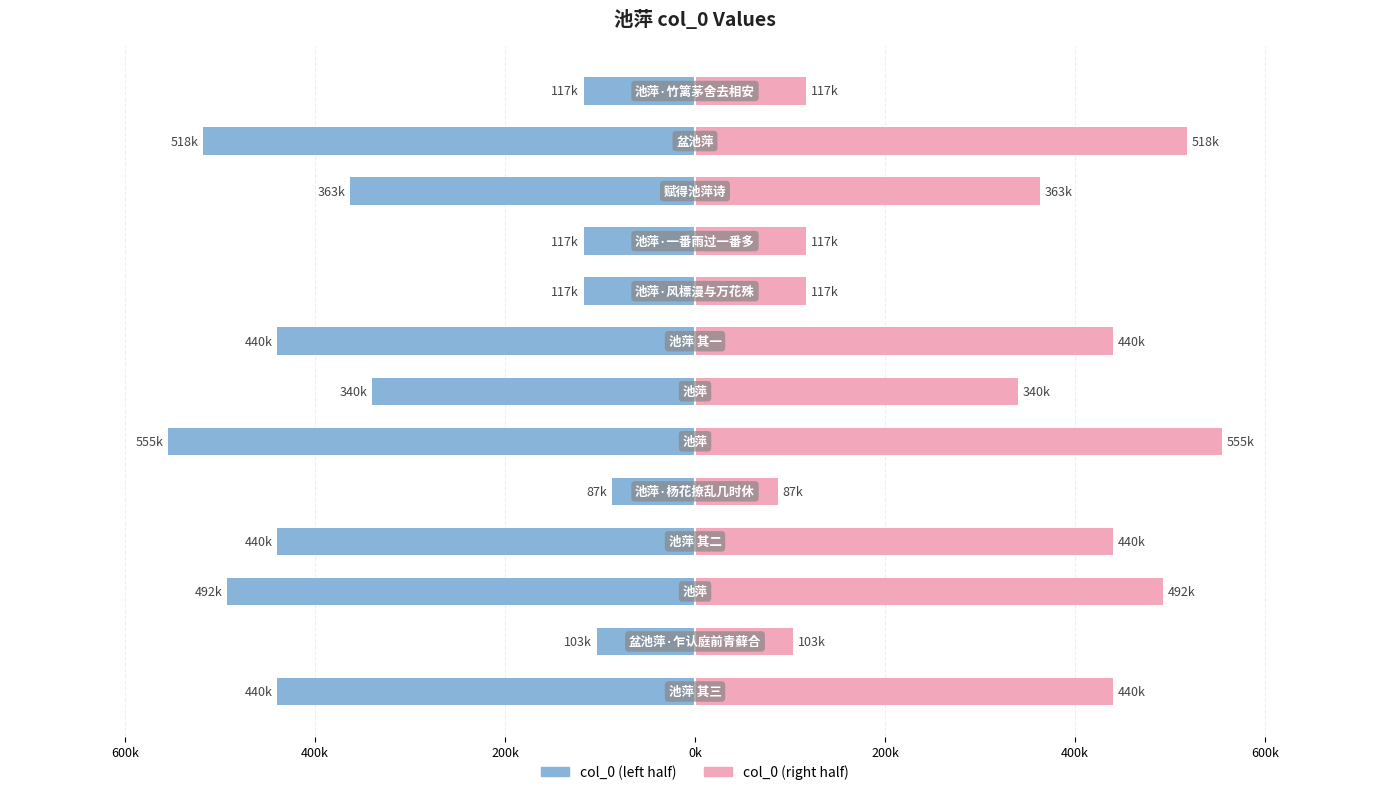

At how many categories does at least one series exceed 115397?

11